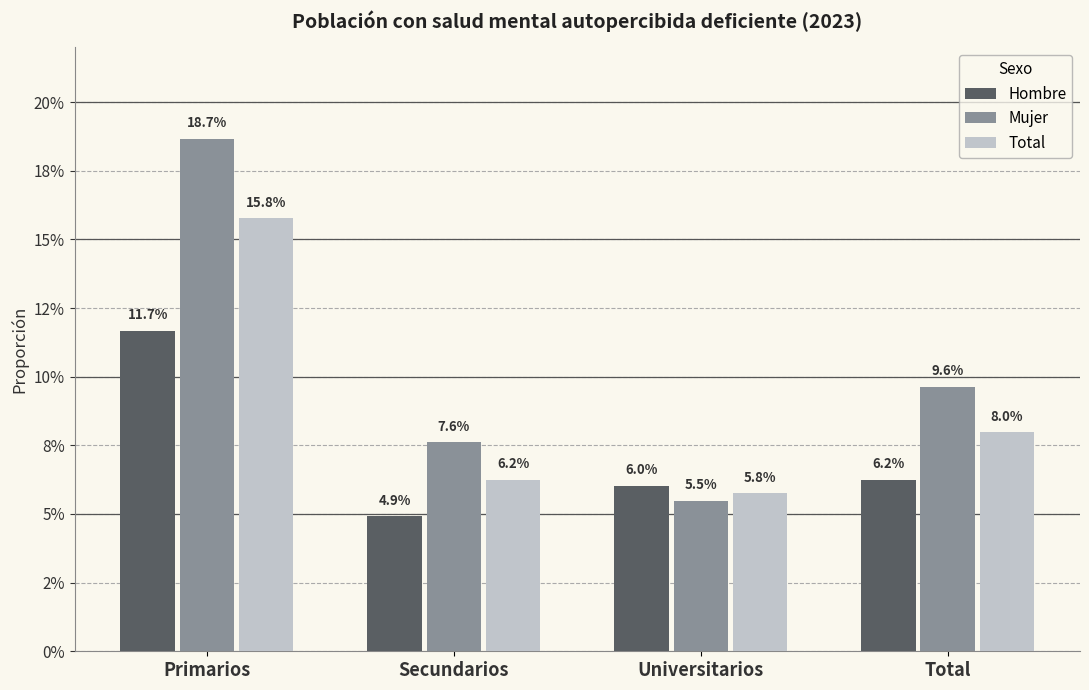

Are the bars grouped side by side (vs. stacked)?

Yes